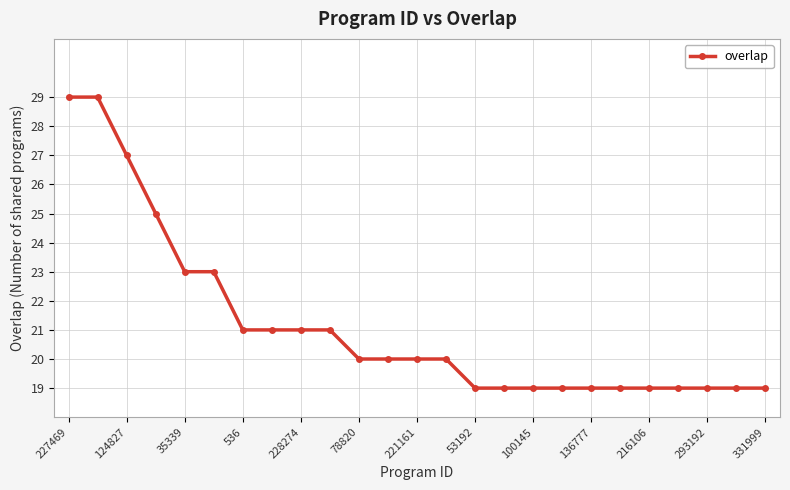

What is the smallest value displayed?

19